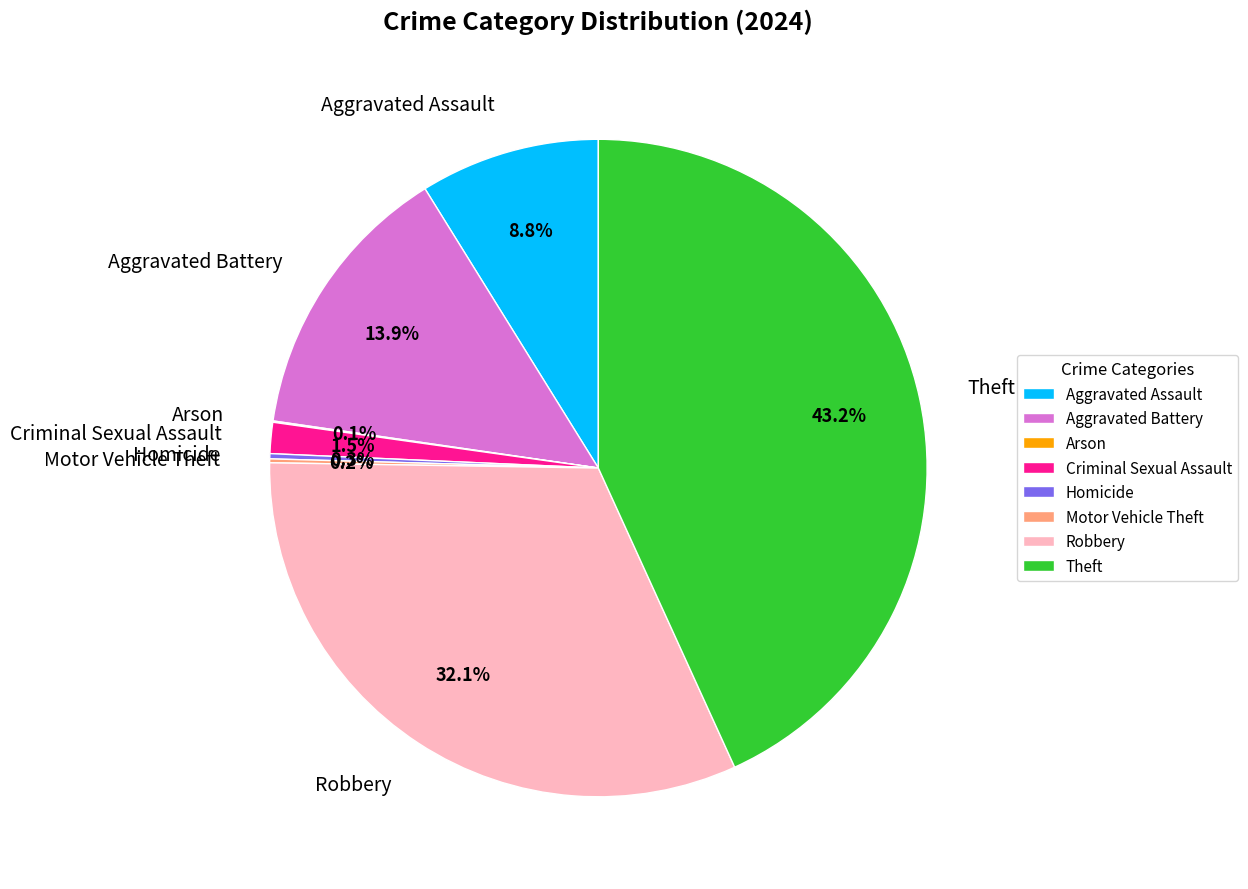

What is the largest slice in the pie chart?

Theft